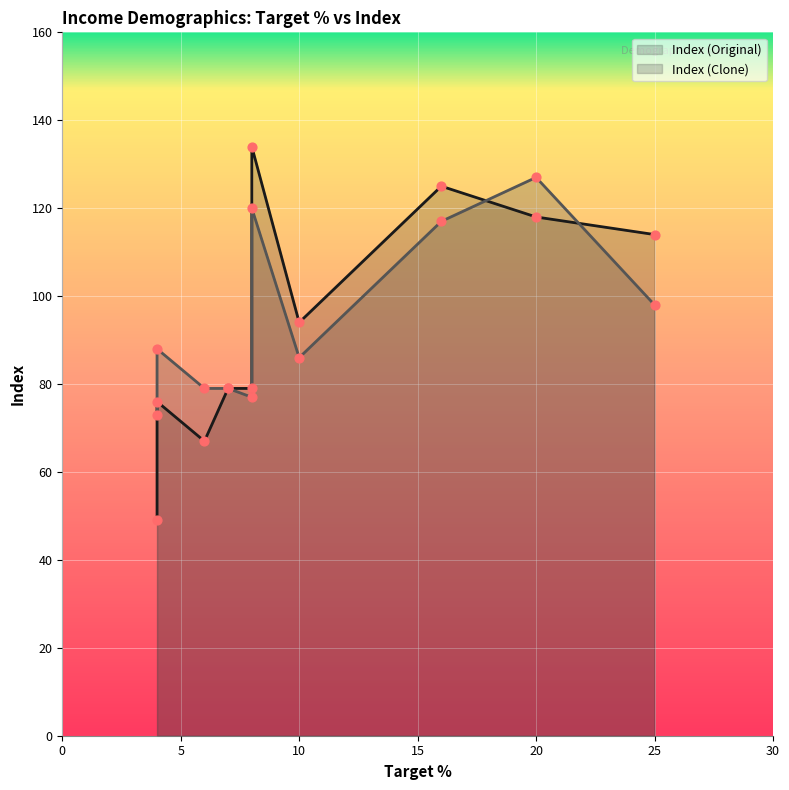

Which series contains the lowest Y value?

Index (Original)